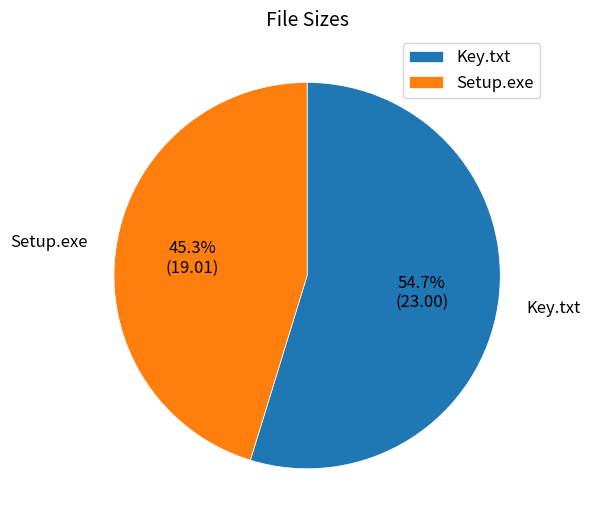

What portion of the pie excludes Key.txt?

45.3%